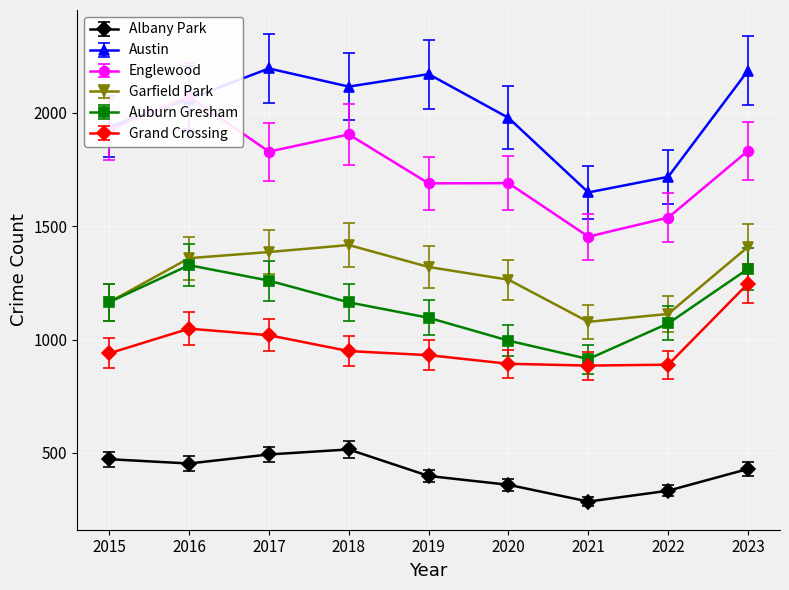

True or false: Austin and Auburn Gresham cross at least once.

False